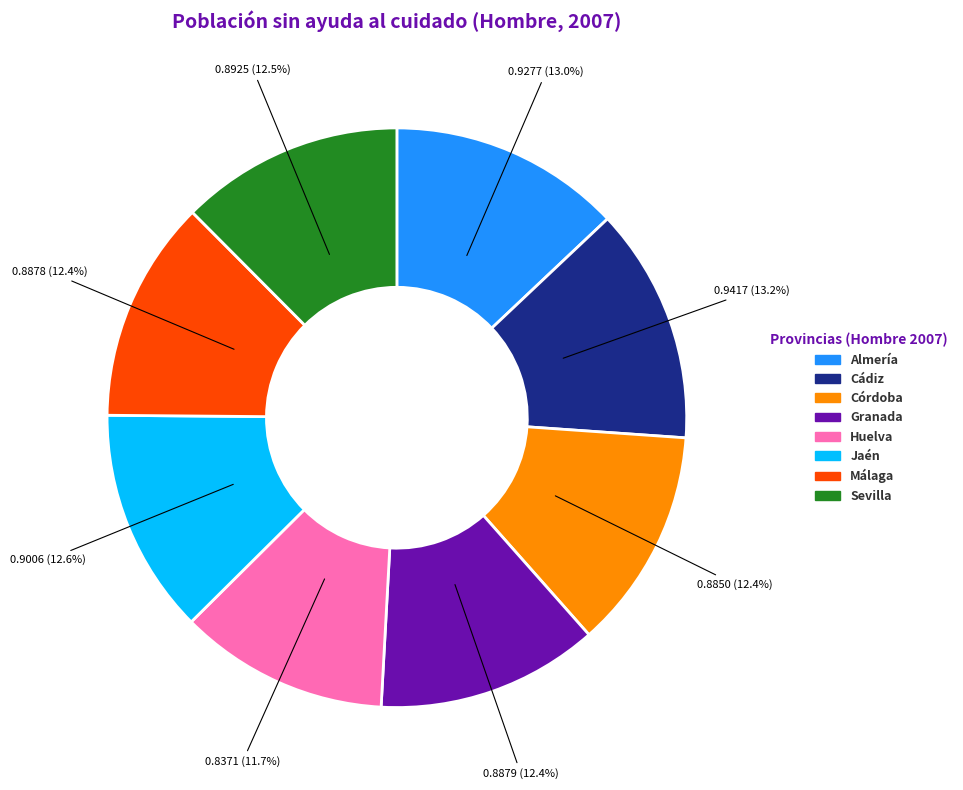

Does any single category account for the majority?

No